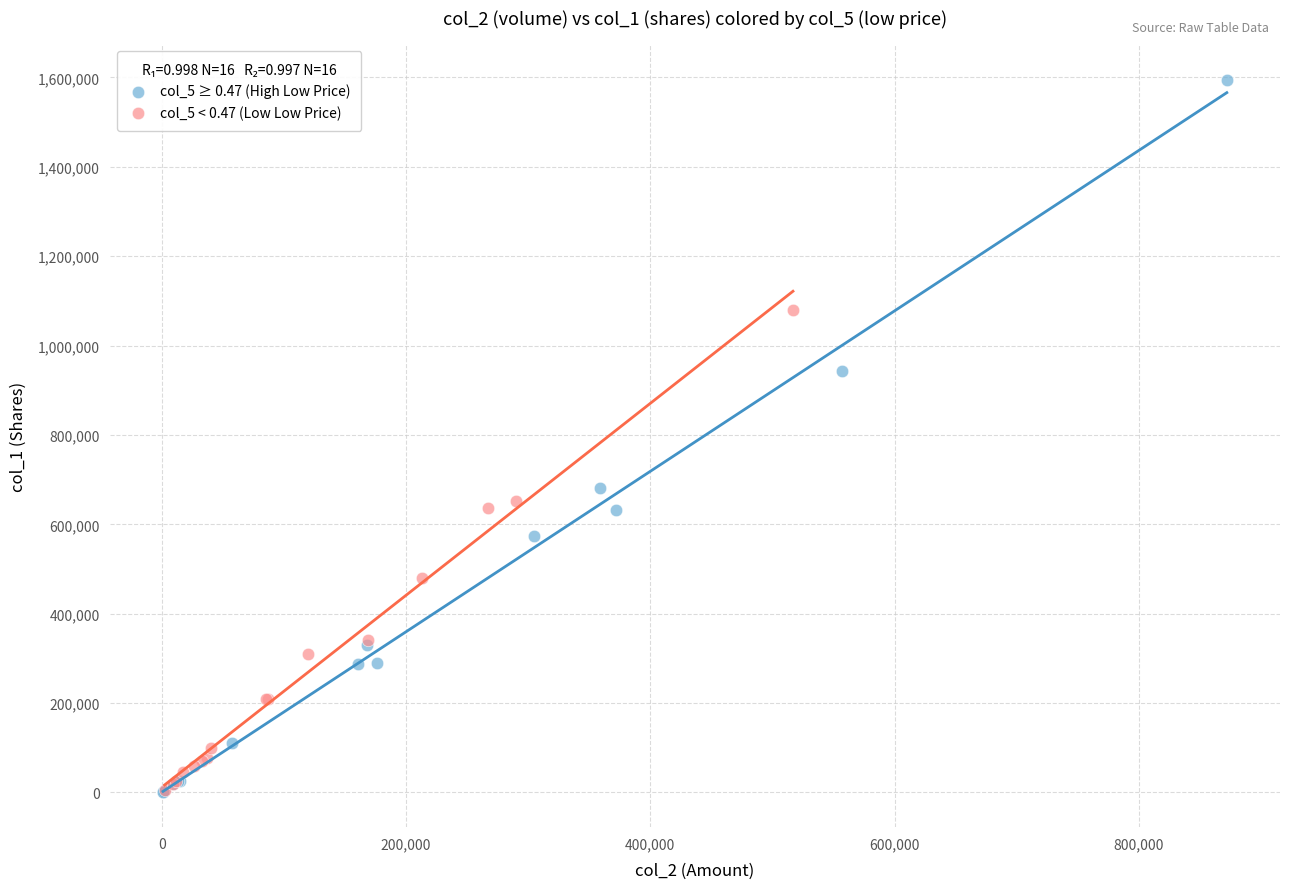

What are all the series names shown in the legend?

col_5 ≥ 0.47 (High Low Price), col_5 < 0.47 (Low Low Price)